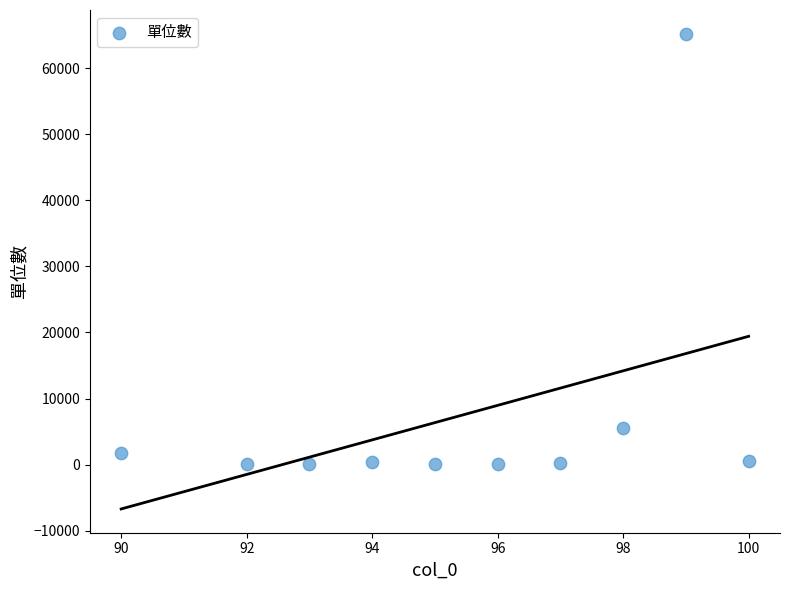

What Y value in the scatter plot is closest to 32616?

5525.5